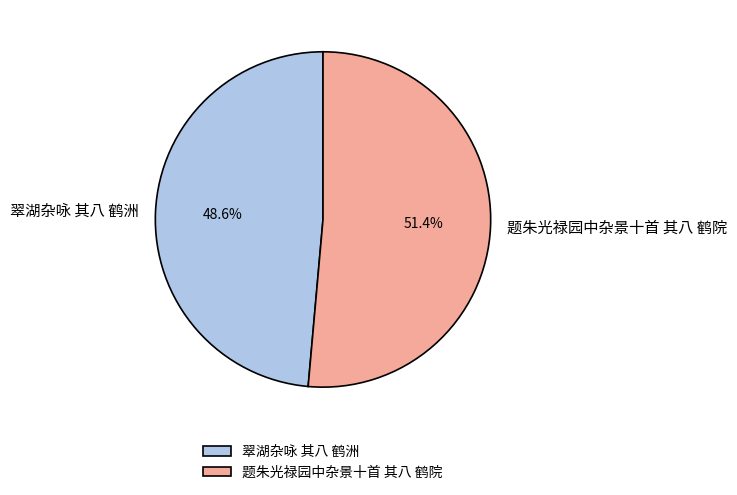

Is there a majority slice in this chart?

Yes